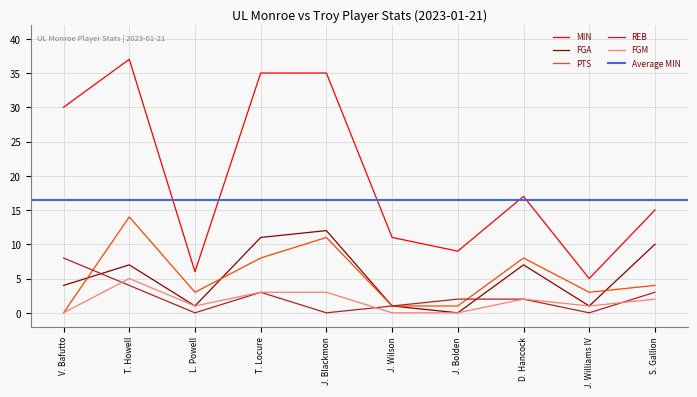

In FGA, how many points are higher than both neighbors (excluding endpoints)?

3